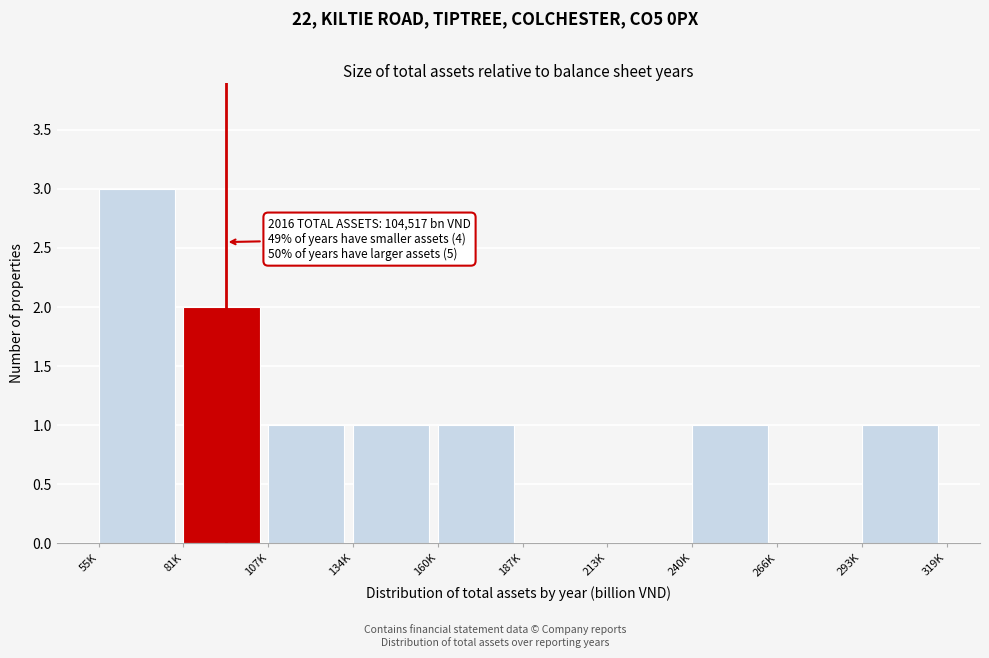

Reading left to right, list all the values displayed in this chart.

55K=3	81K=2	107K=1	134K=1	160K=1	187K=0	213K=0	240K=1	266K=0	293K=1